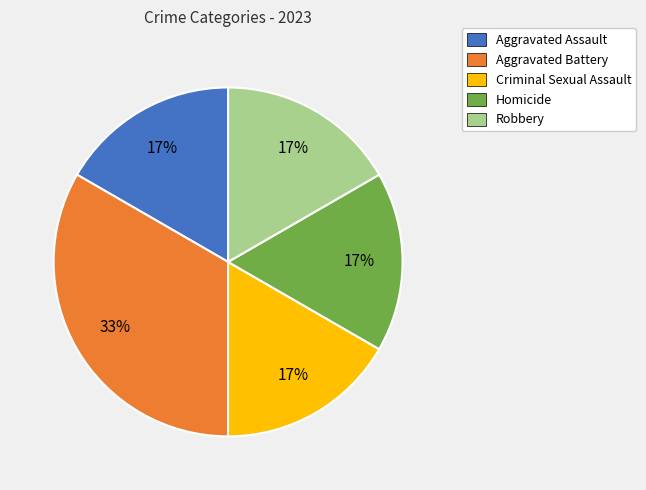

To the nearest percent, what portion does Criminal Sexual Assault represent?

17%